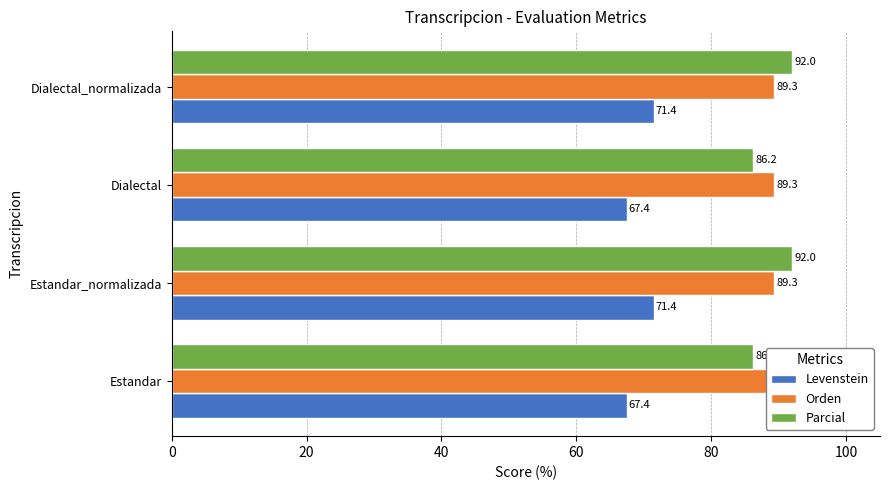

Reading right to left, transcribe all the data shown in this chart.

Levenstein: 60=71.4	40=67.4	20=71.4	0=67.4
Orden: 60=0.2	40=0.2	20=0.2	0=0.2
Parcial: 60=92.0	40=86.2	20=92.0	0=86.2